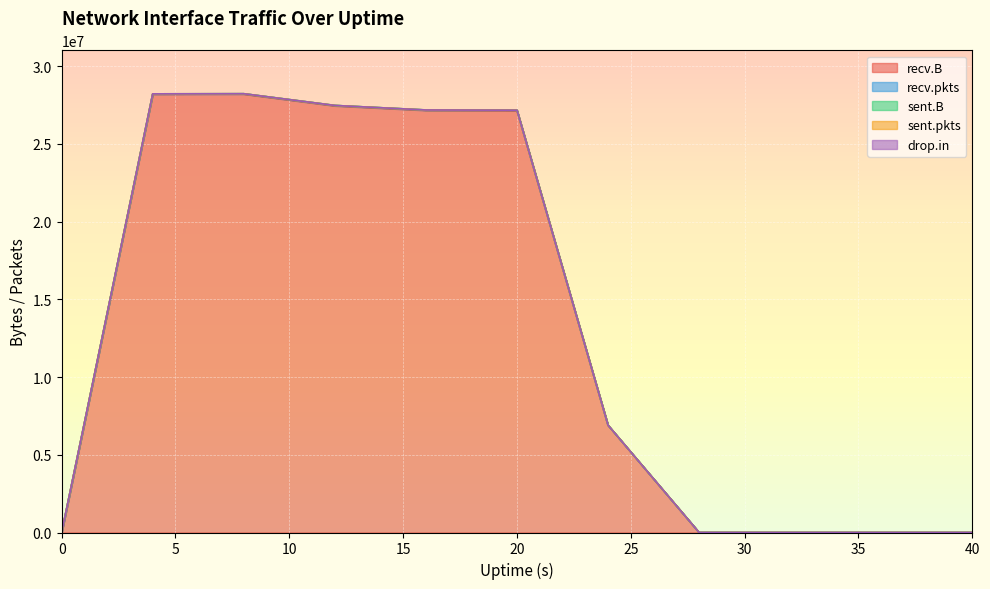

What are all the series names shown in the legend?

recv.B, recv.pkts, sent.B, sent.pkts, drop.in